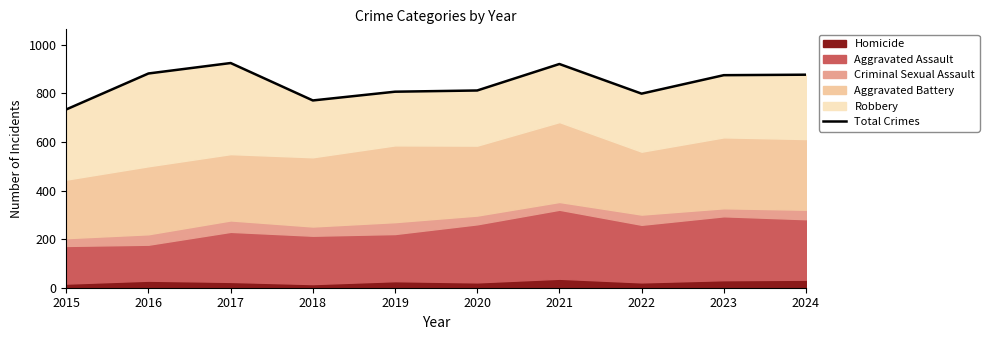

What is the value of the 5th point from the left?

807